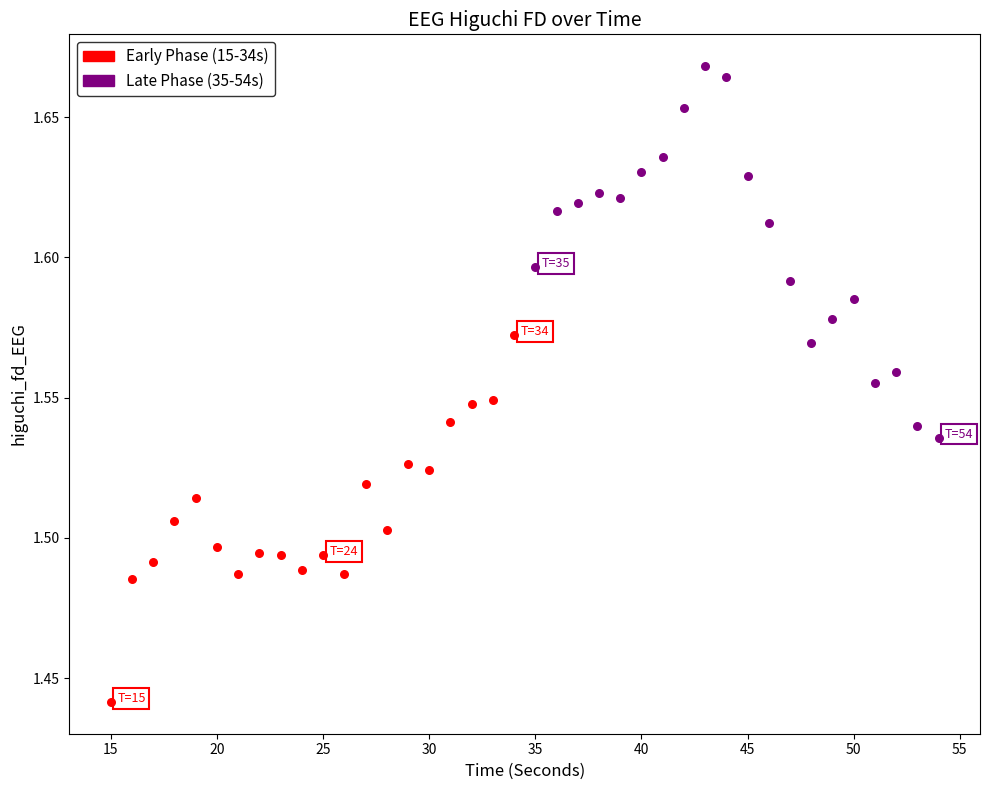

Which series reaches the minimum Y coordinate?

Early Phase (15-34s)